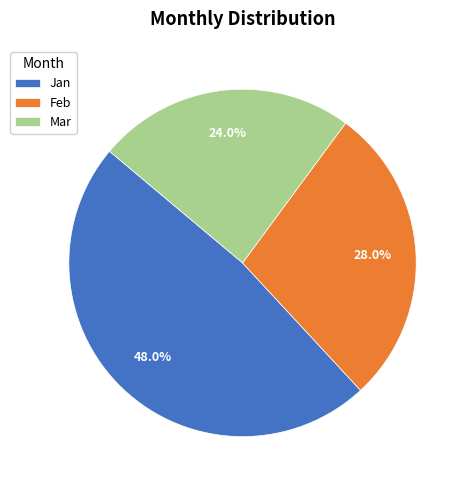

Which has a higher value, Feb or Mar?

Feb